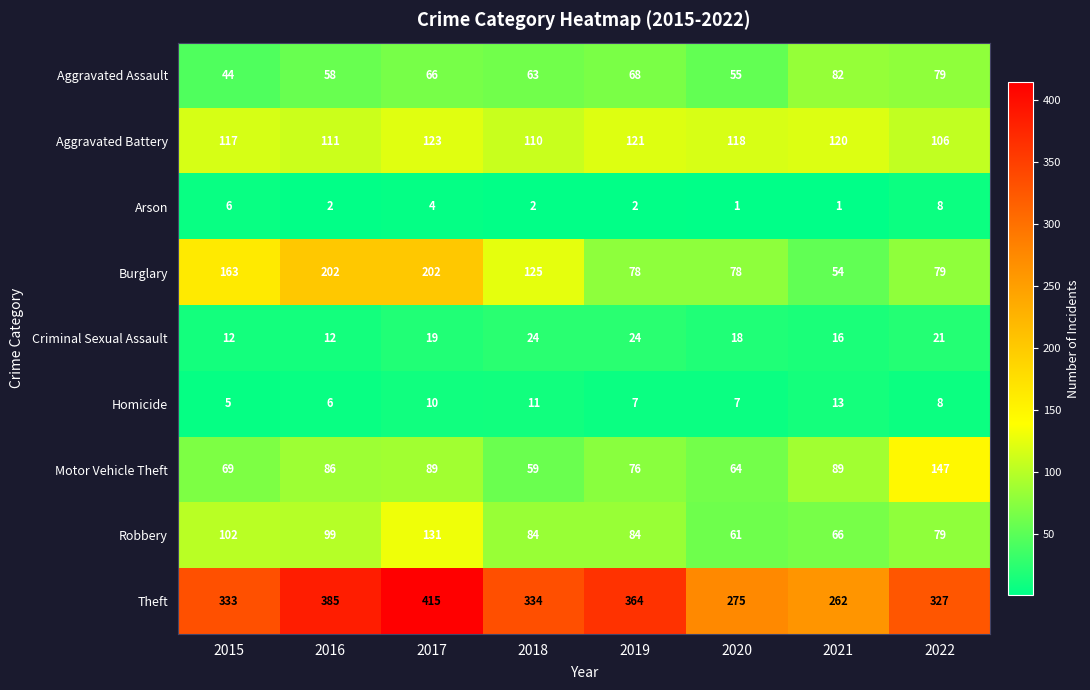

List the series in order of their peak value, highest first.

Theft, Burglary, Motor Vehicle Theft, Robbery, Aggravated Battery, Aggravated Assault, Criminal Sexual Assault, Homicide, Arson